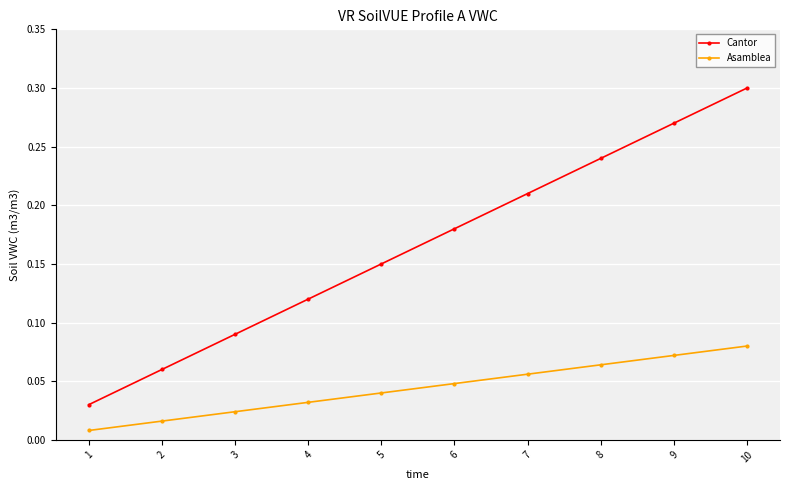

The Asamblea series shows 0.0 at 10. True or false?

False